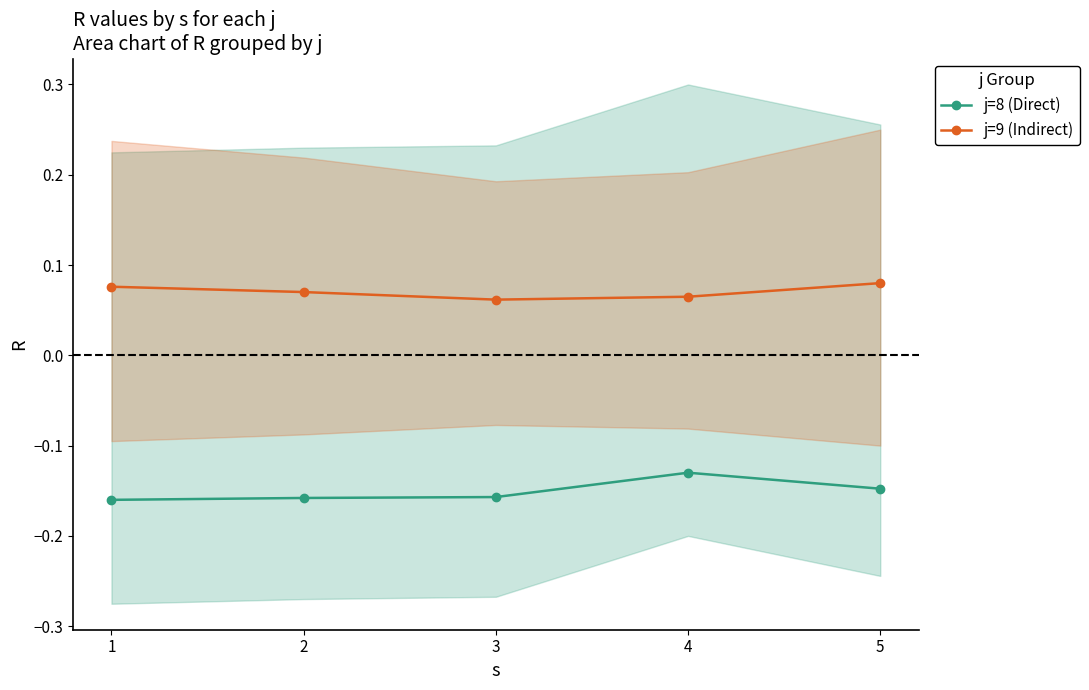

Rank the categories by j=8 (Direct) value from highest to lowest.

4, 5, 3, 2, 1